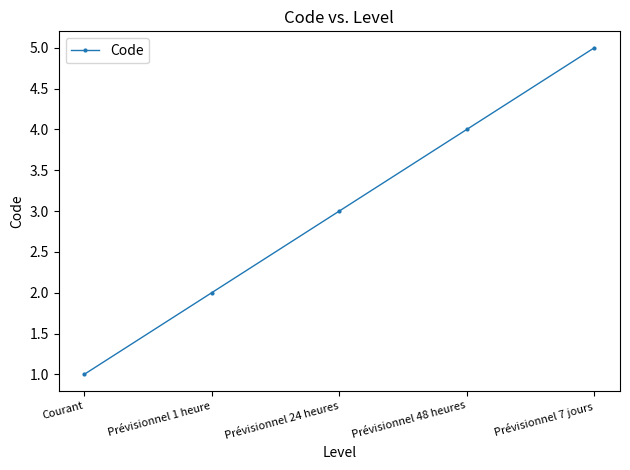

How many lines are shown in the chart?

1